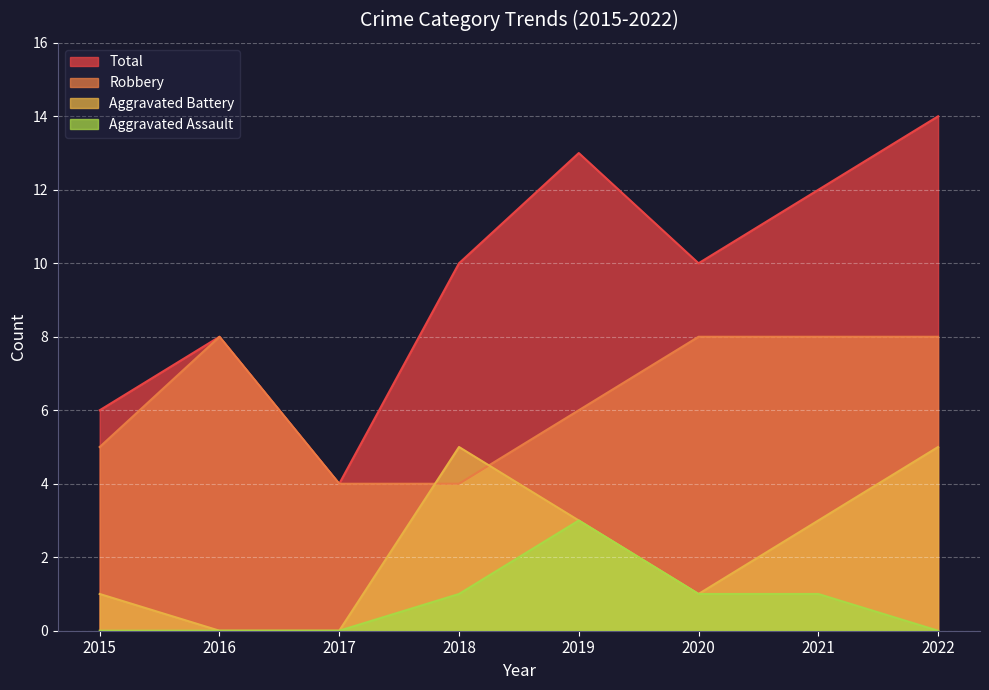

Reading left to right, list all the values displayed in this chart.

Robbery: 5	8	4	4	6	8	8	8
Aggravated Battery: 1	0	0	5	3	1	3	5
Aggravated Assault: 0	0	0	1	3	1	1	0
Total: 6	8	4	10	13	10	12	14